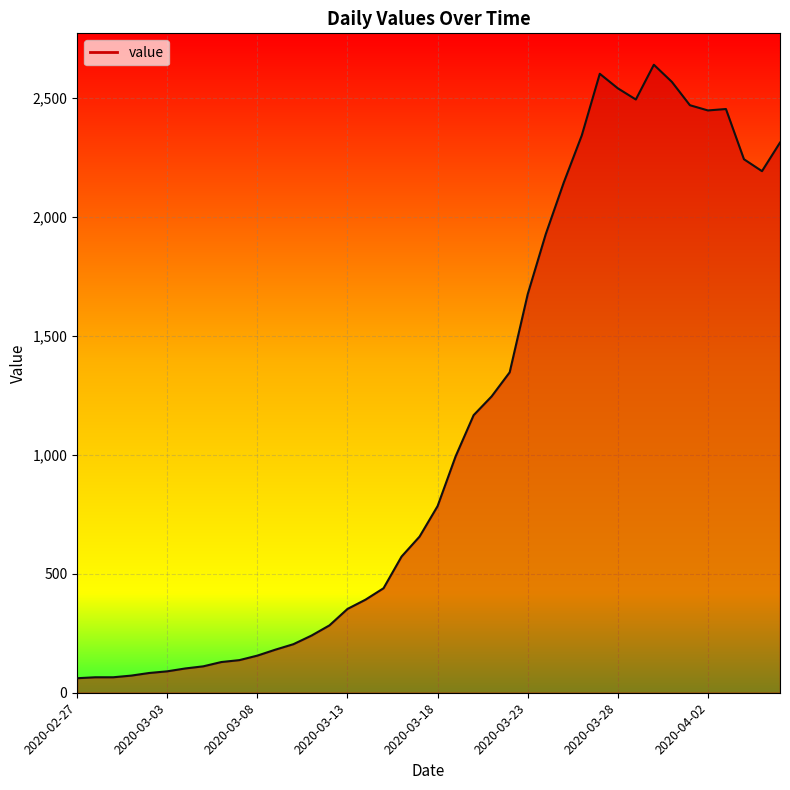

What is the difference between the maximum and minimum values?

2577